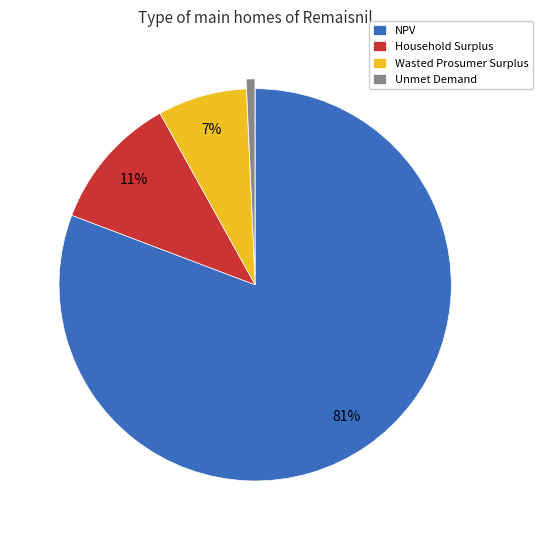

What is the ratio of the value at Unmet Demand to the value at Household Surplus?

0.1